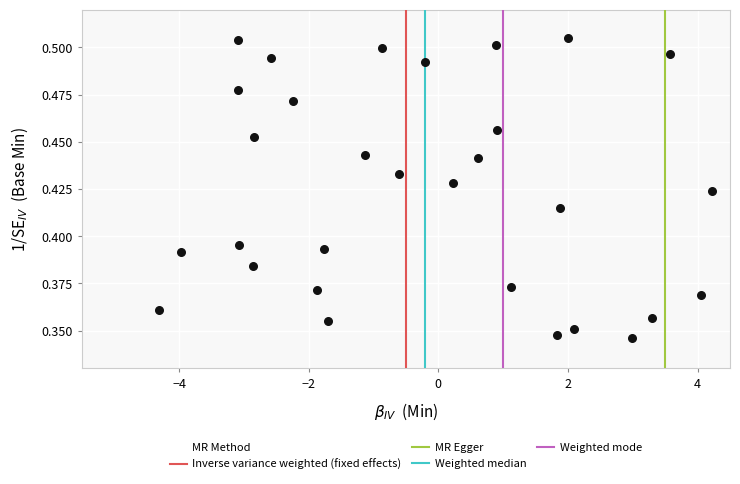

What is the range of X values (max minus min)?

8.5